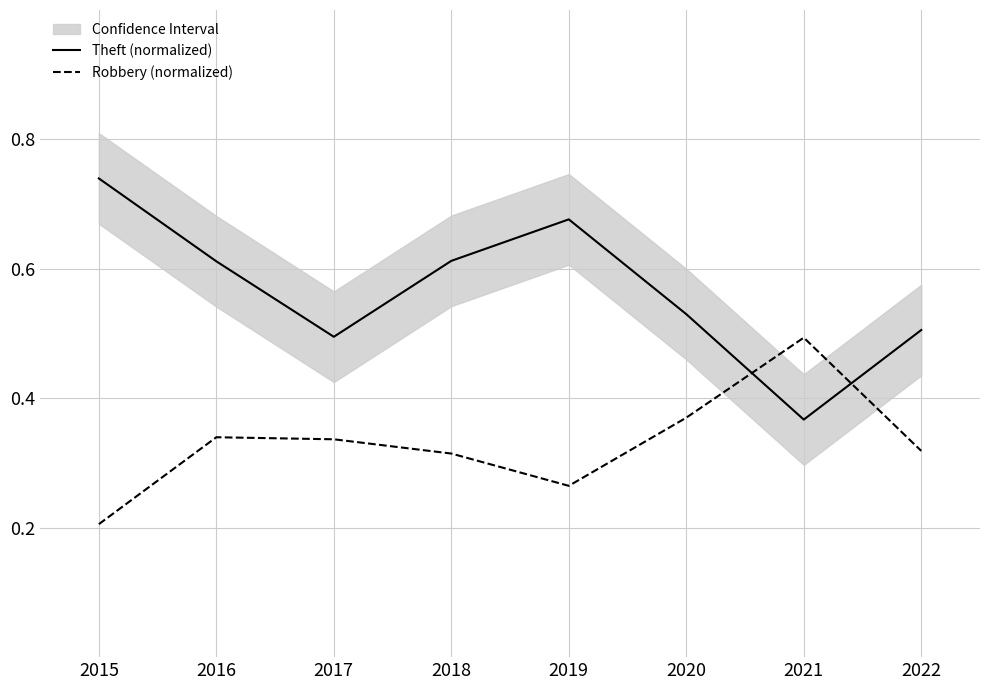

At 2015, list the series in order from largest to smallest.

Theft (normalized), Robbery (normalized)